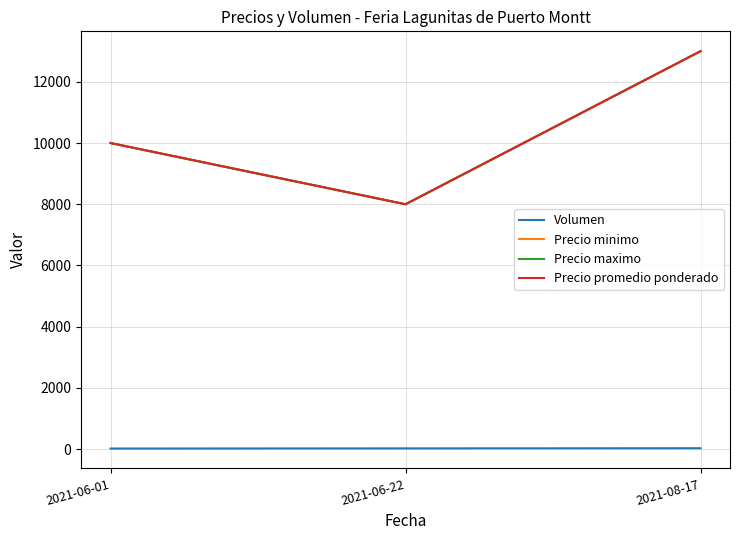

At how many categories does at least one series exceed 6661?

3